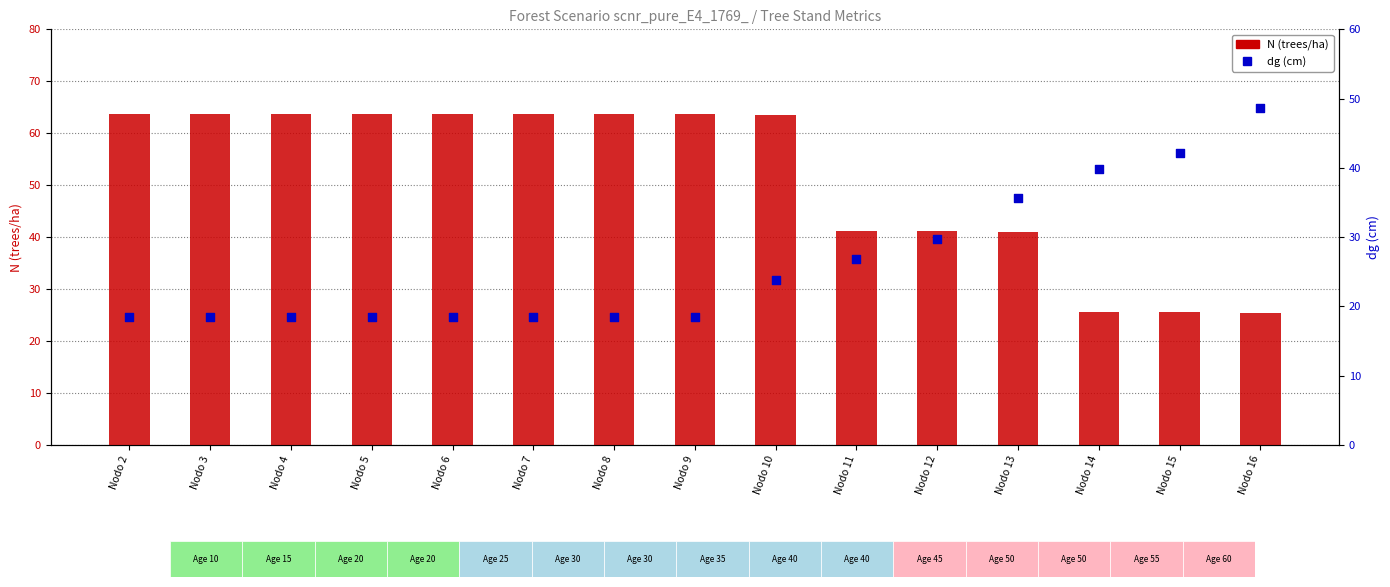

What are all the series names shown in the legend?

N (trees/ha), dg (cm)